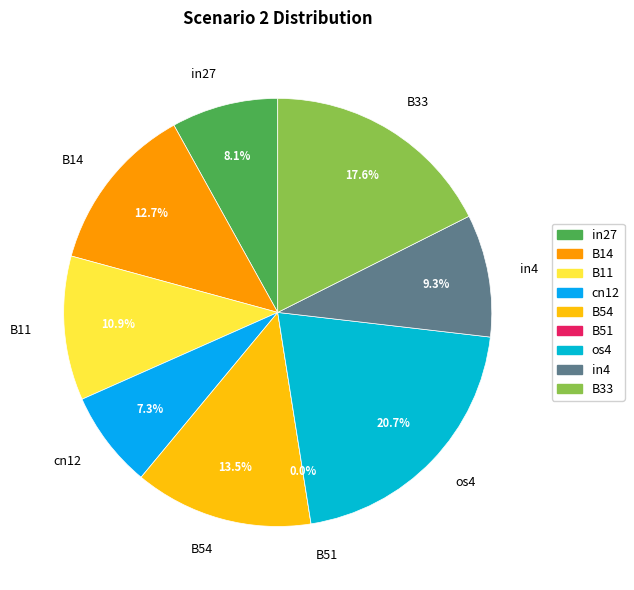

To the nearest percent, what percentage of the pie is cn12?

7%